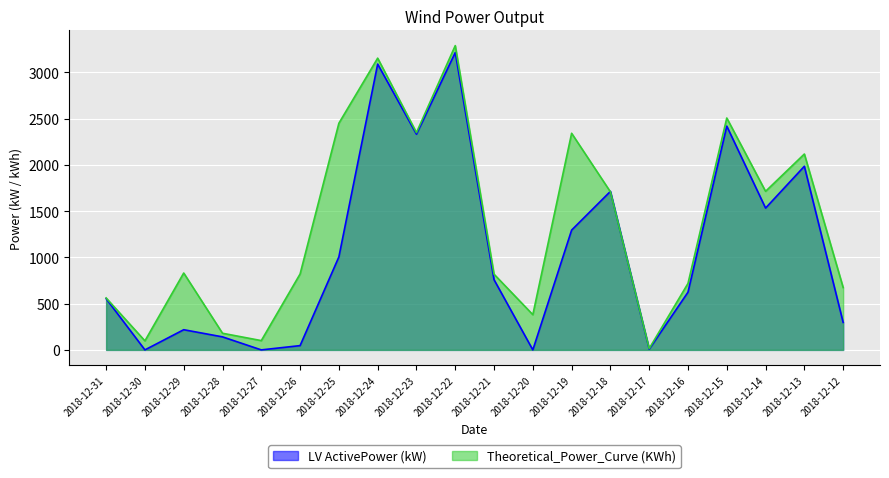

Where is the first local minimum for LV ActivePower (kW)?

2018-12-30